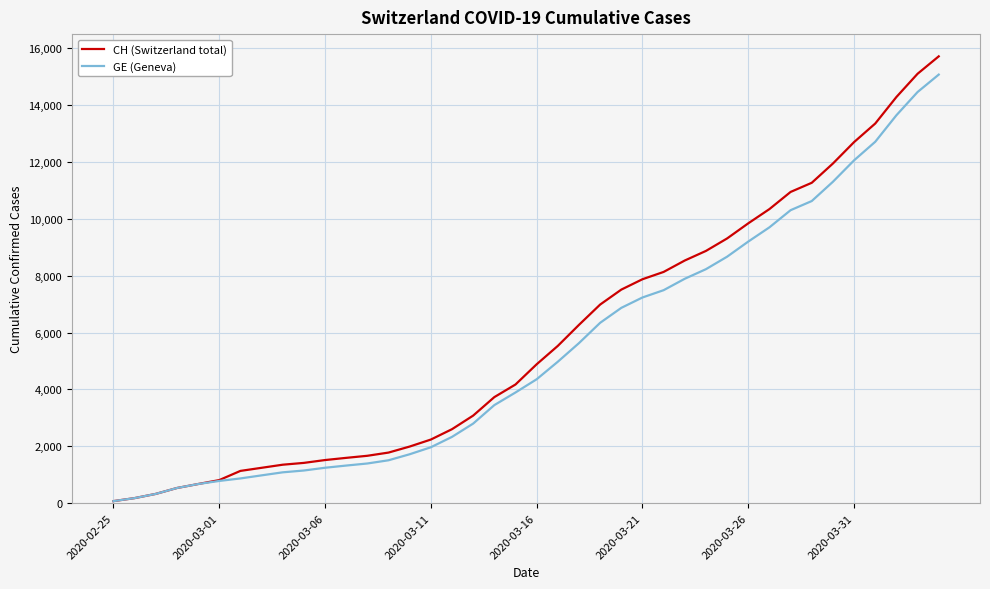

How many lines are shown in the chart?

2